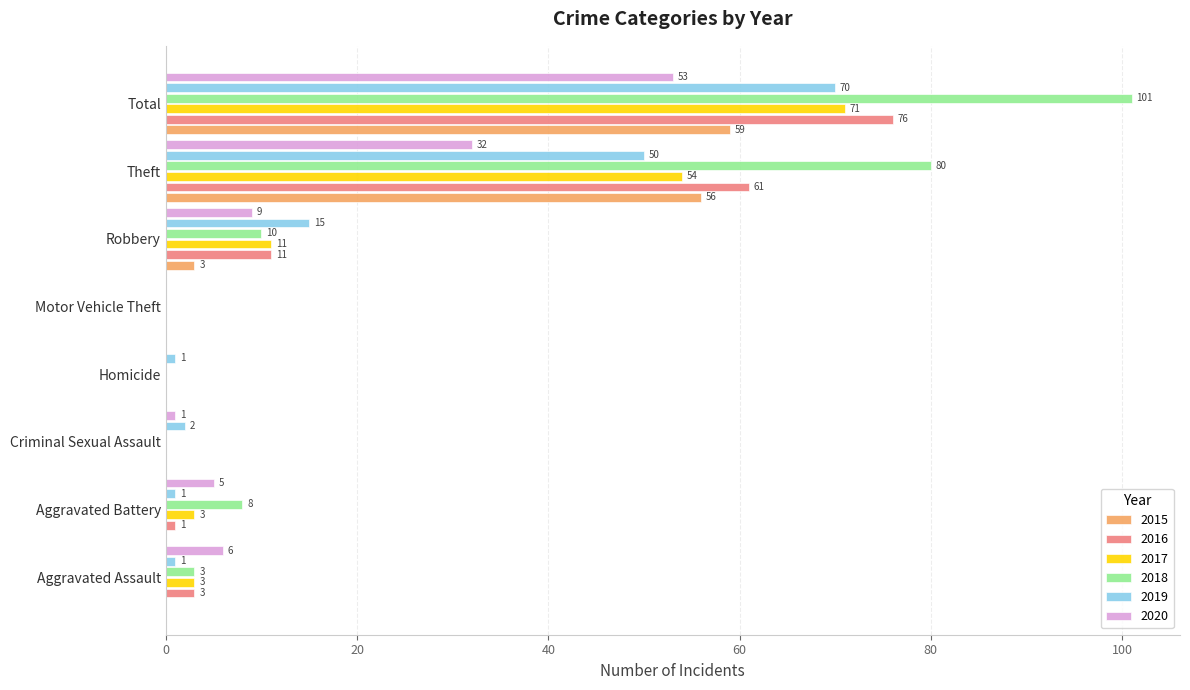

What is the highest value of the 2016 series?

76